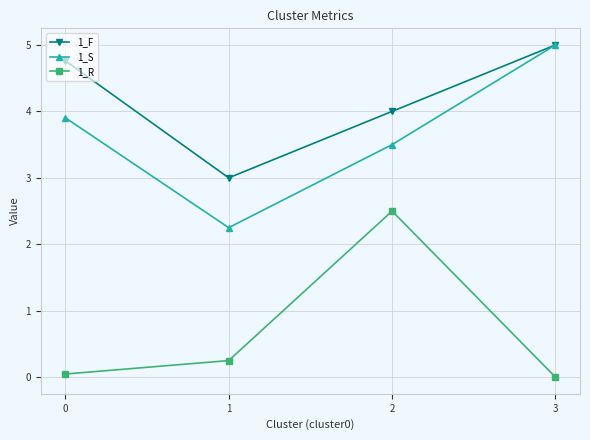

What is the total value across all series at 1?

5.5